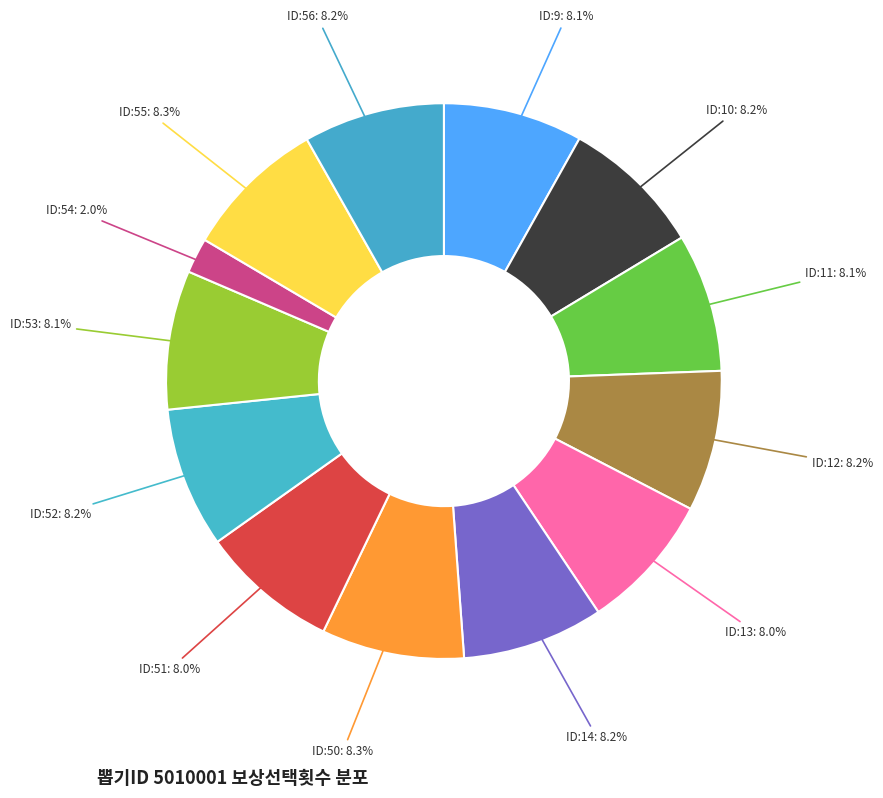

How many slices are in this pie chart?

13